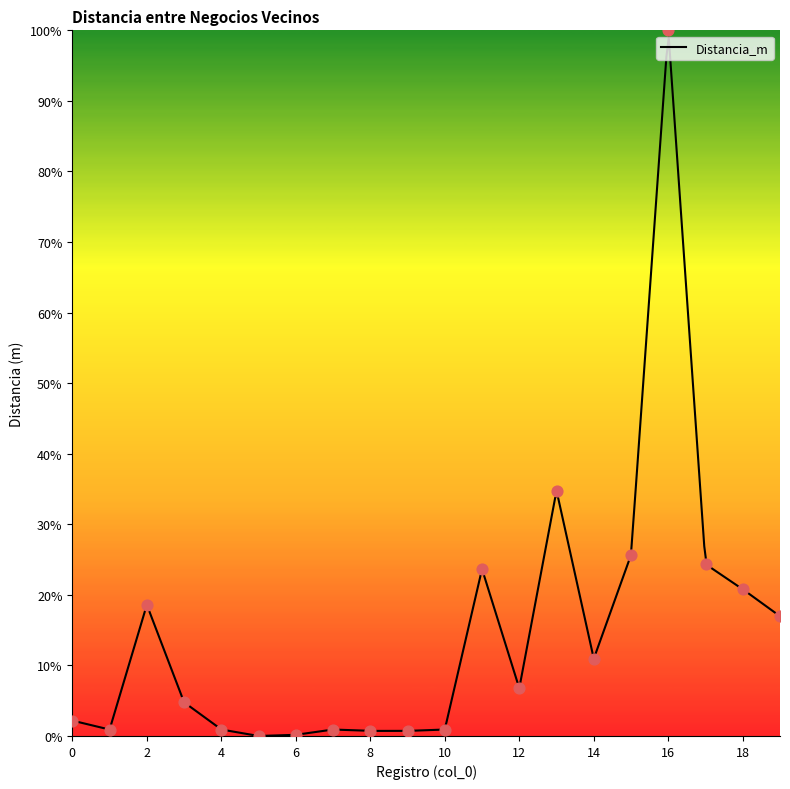

Approximately how many times larger is the value at 11 compared to 16?

0.2